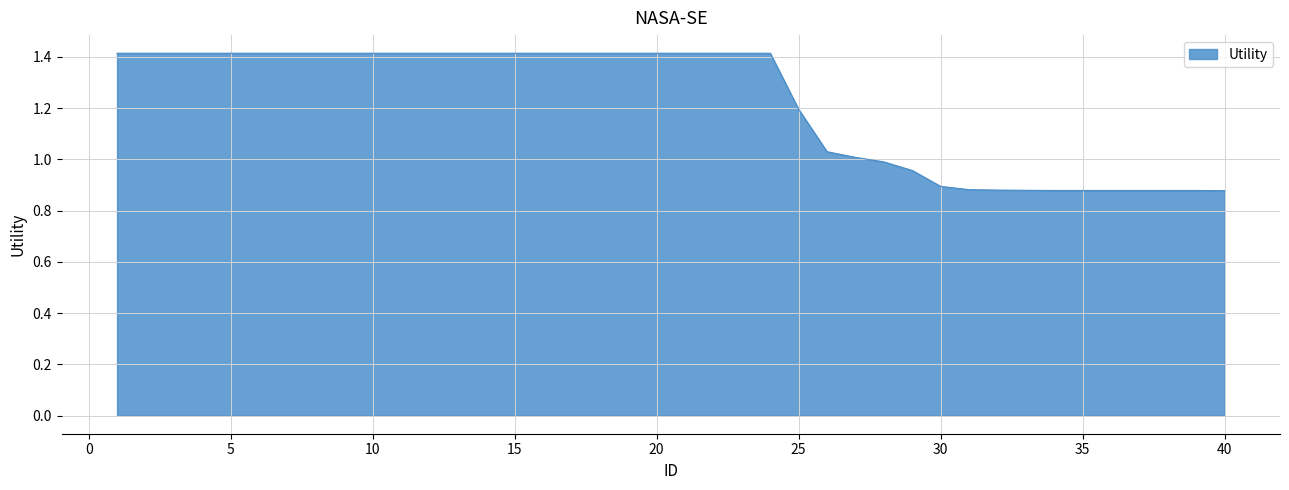

Count the number of categories in the chart.

40